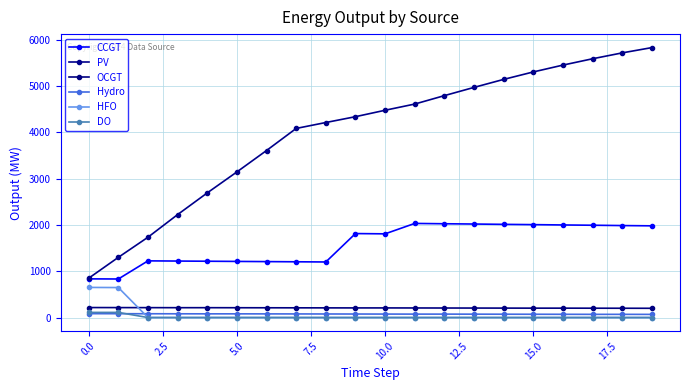

Which series has the widest spread of values?

PV